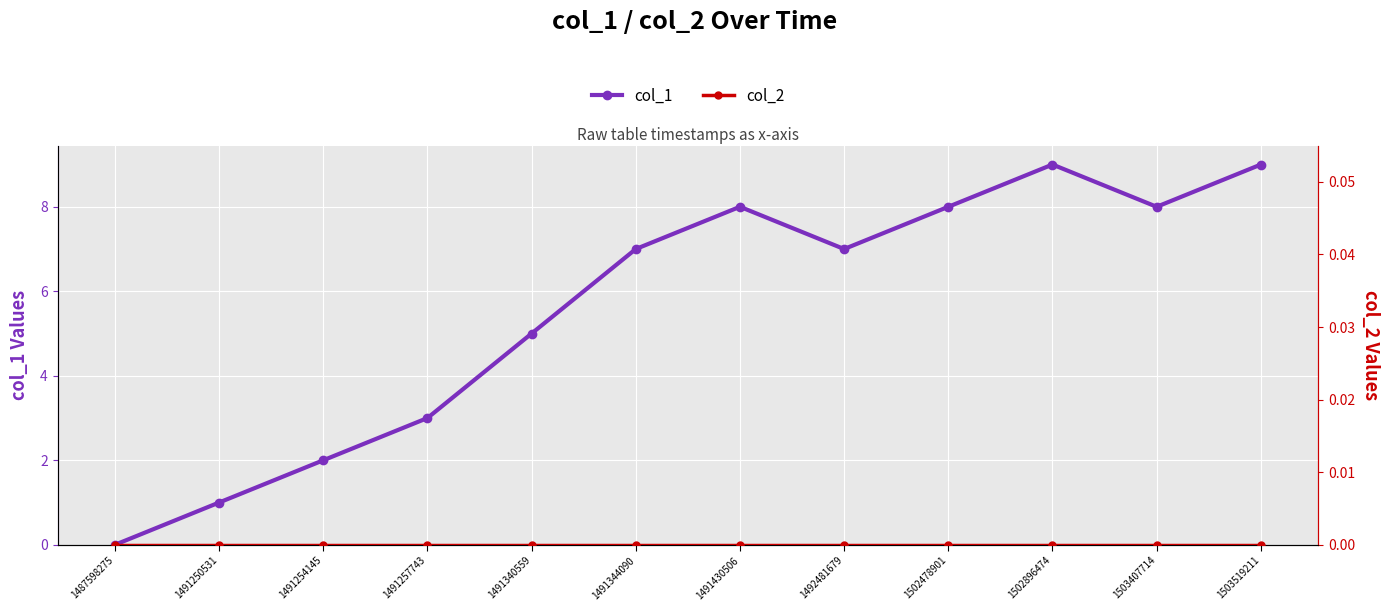

At 1503519211, list the series in order from largest to smallest.

col_1, col_2